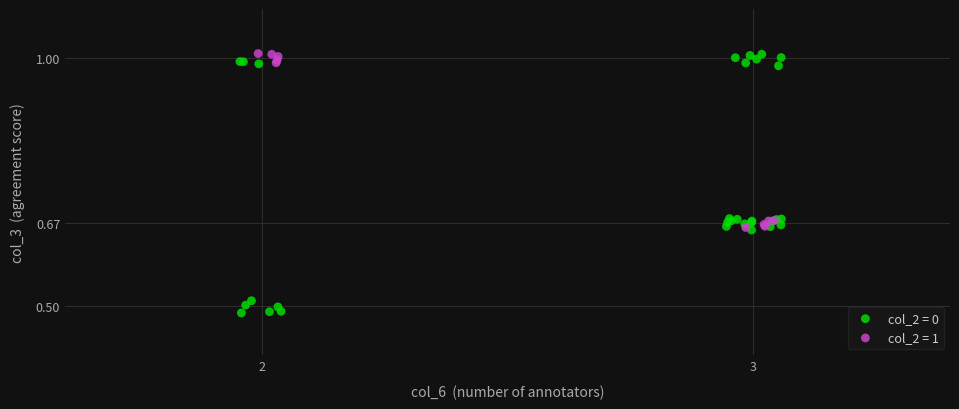

Which series contains the lowest Y value?

col_2 = 0